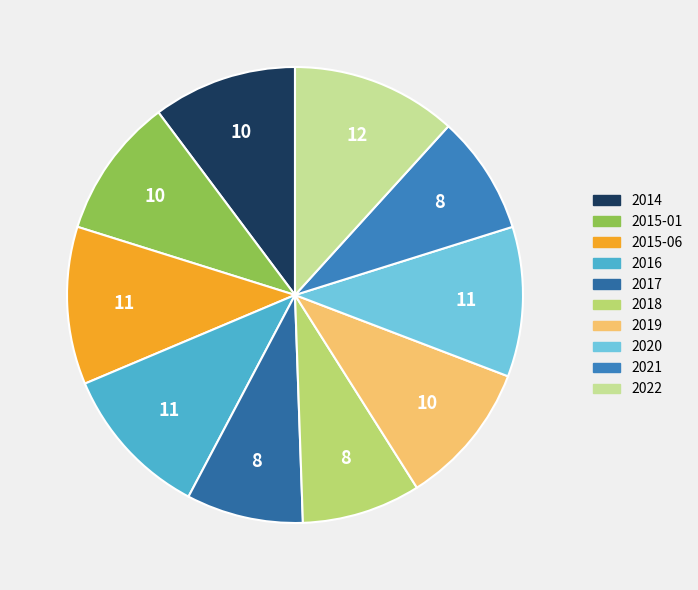

Is 2021 the majority of the pie?

No